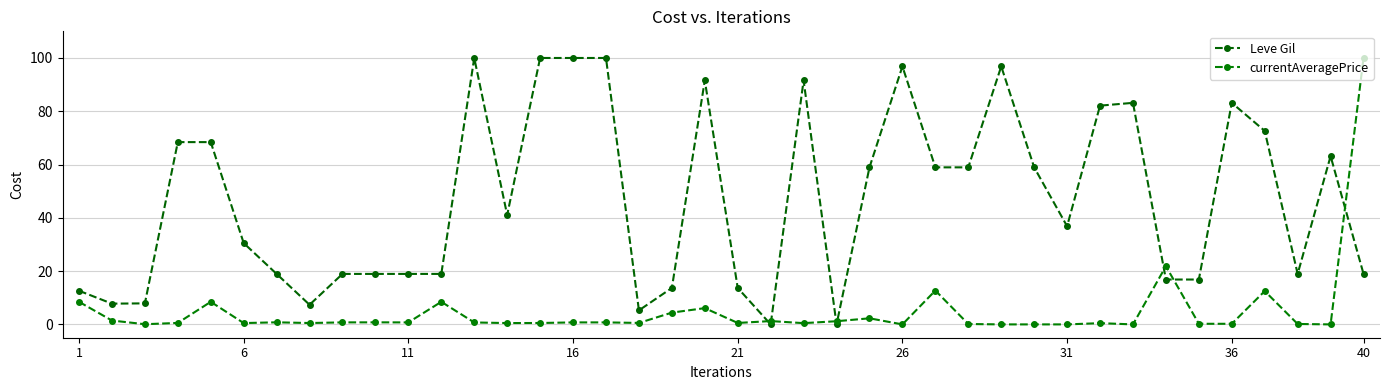

How many times do Leve Gil and currentAveragePrice cross each other?

7